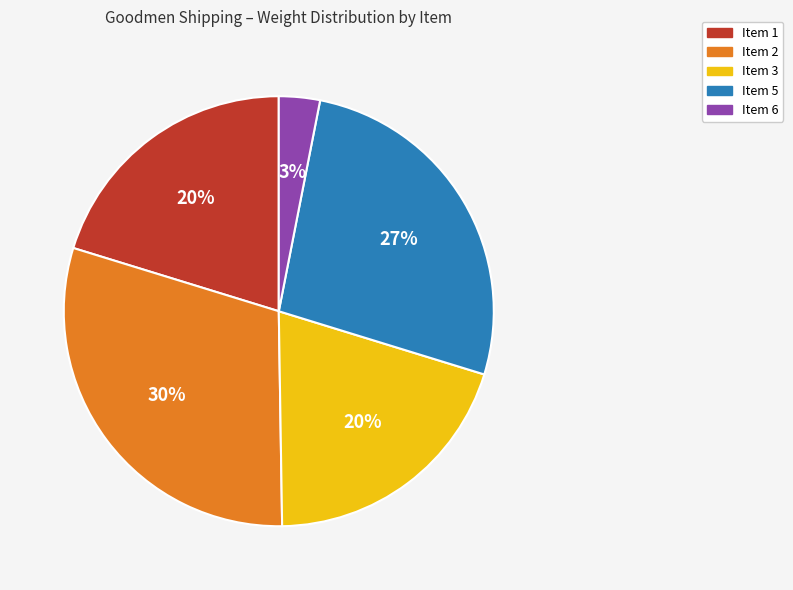

Count the number of slices in the pie.

5